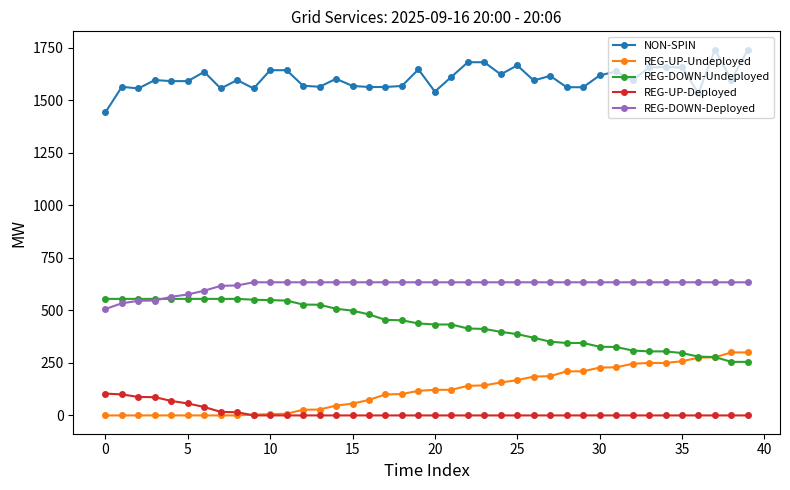

What is the highest value of the NON-SPIN series?

1742